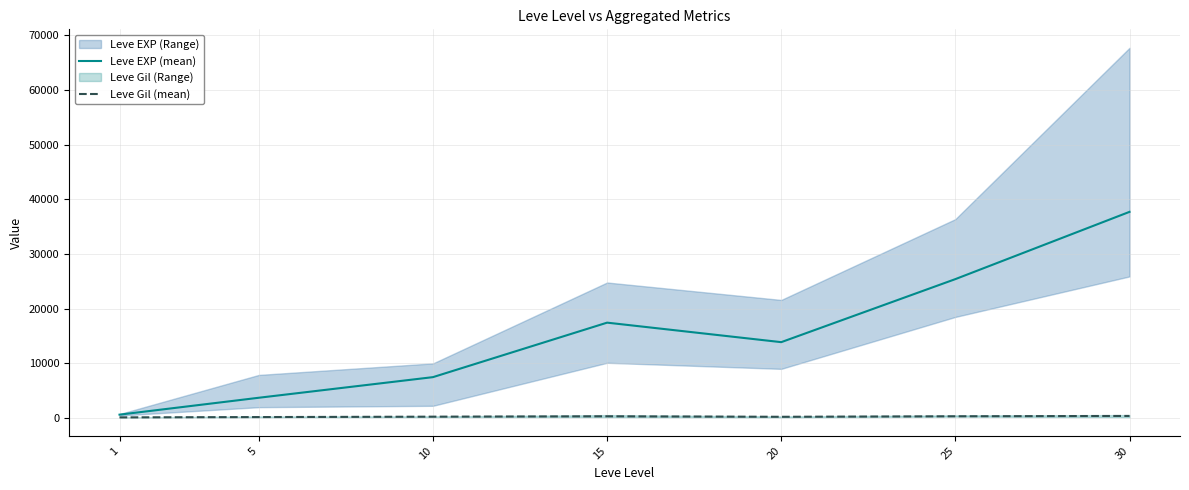

At which label does Leve Gil (mean) first exceed 242?

10